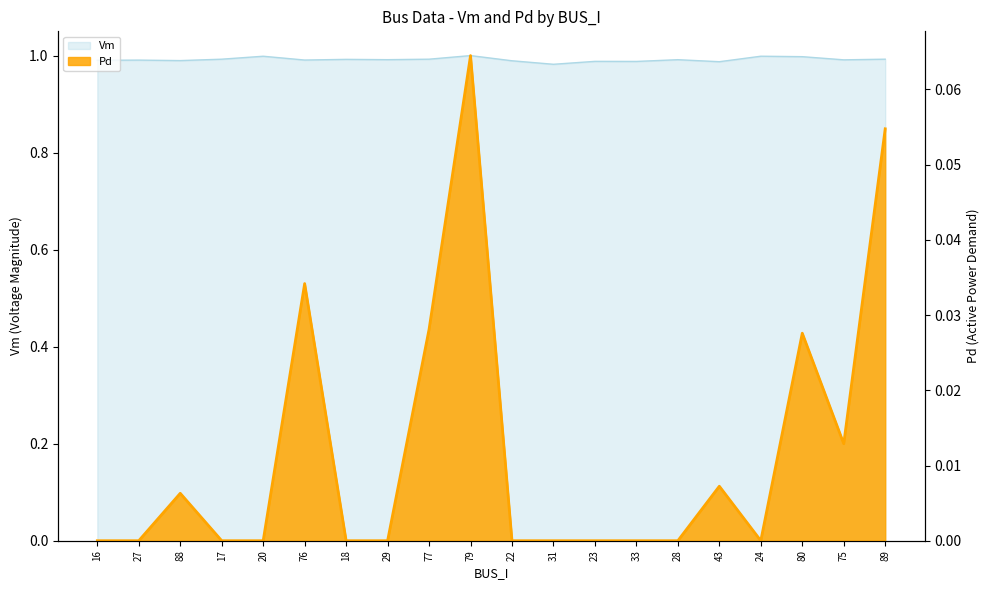

At which category is the sum across all series the highest?

79